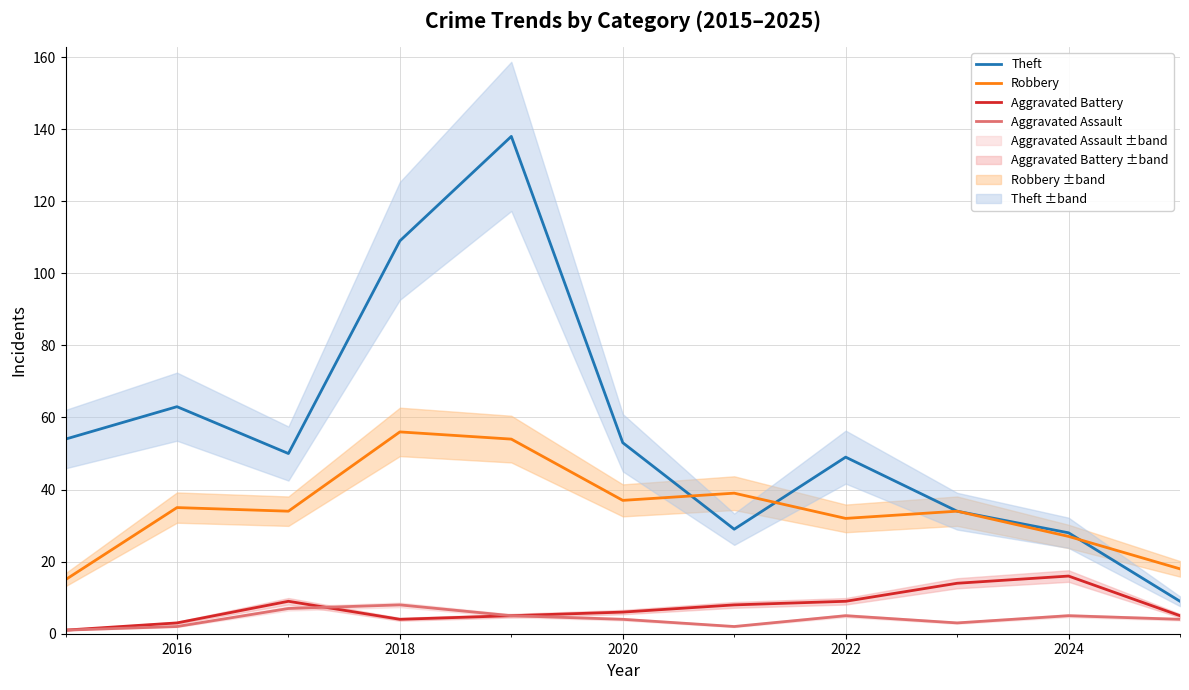

Rank the series by their maximum value, from highest to lowest.

Theft, Robbery, Aggravated Battery, Aggravated Assault